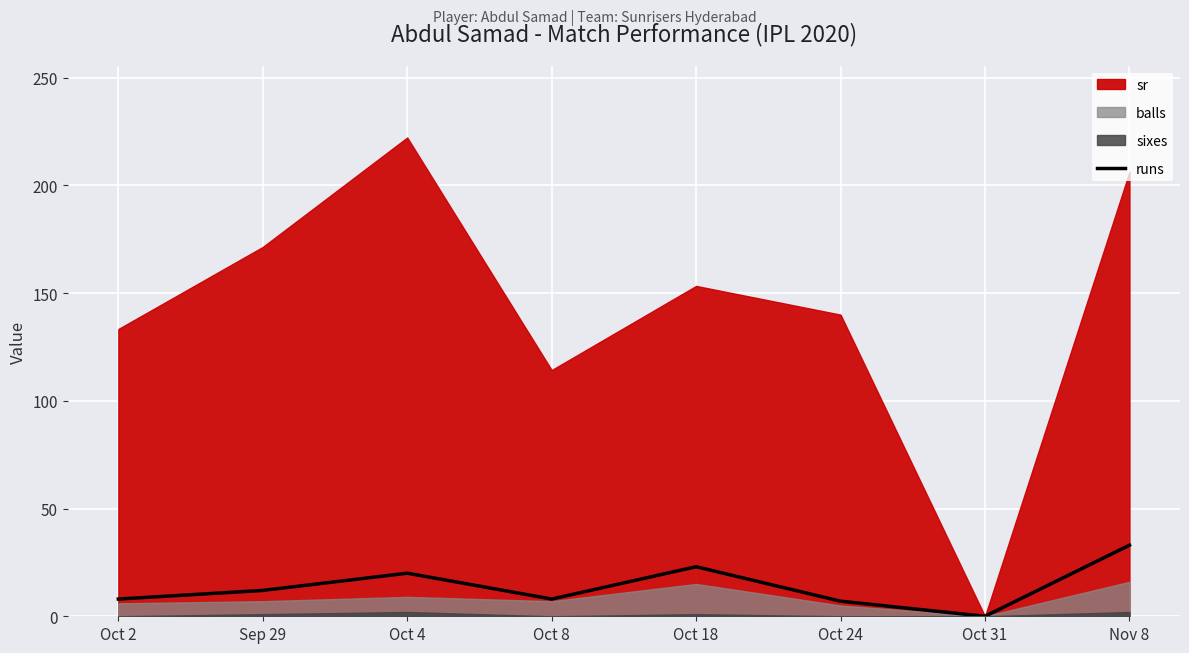

True or false: the data has more than 1 interior local peaks.

True